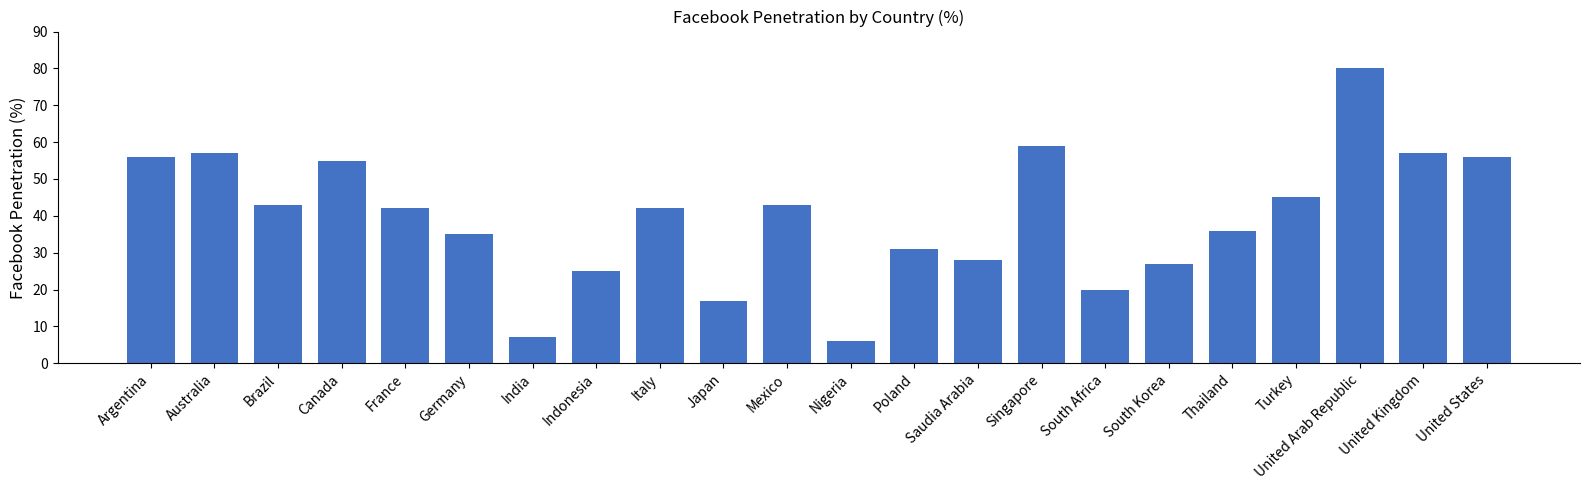

What value does the data have at India?

7